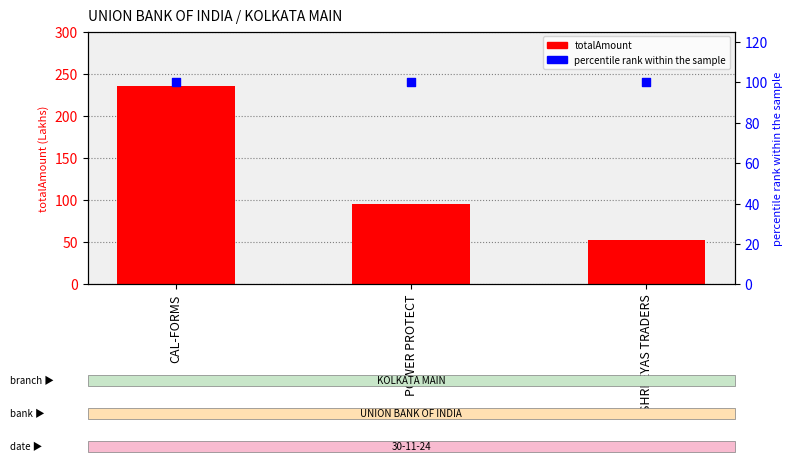

At which category is the sum across all series the highest?

CAL-FORMS